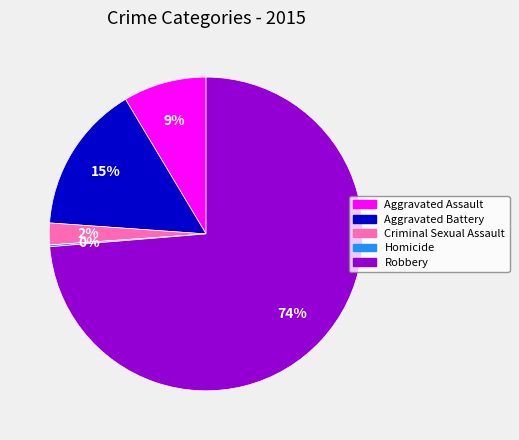

Which slice is the largest?

Robbery